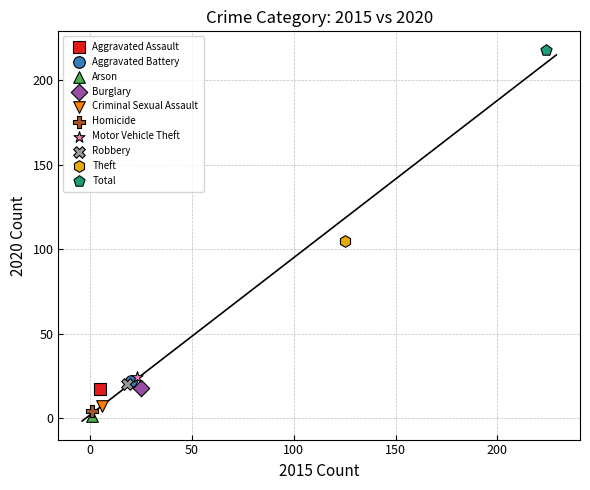

Which series reaches the minimum Y coordinate?

Arson